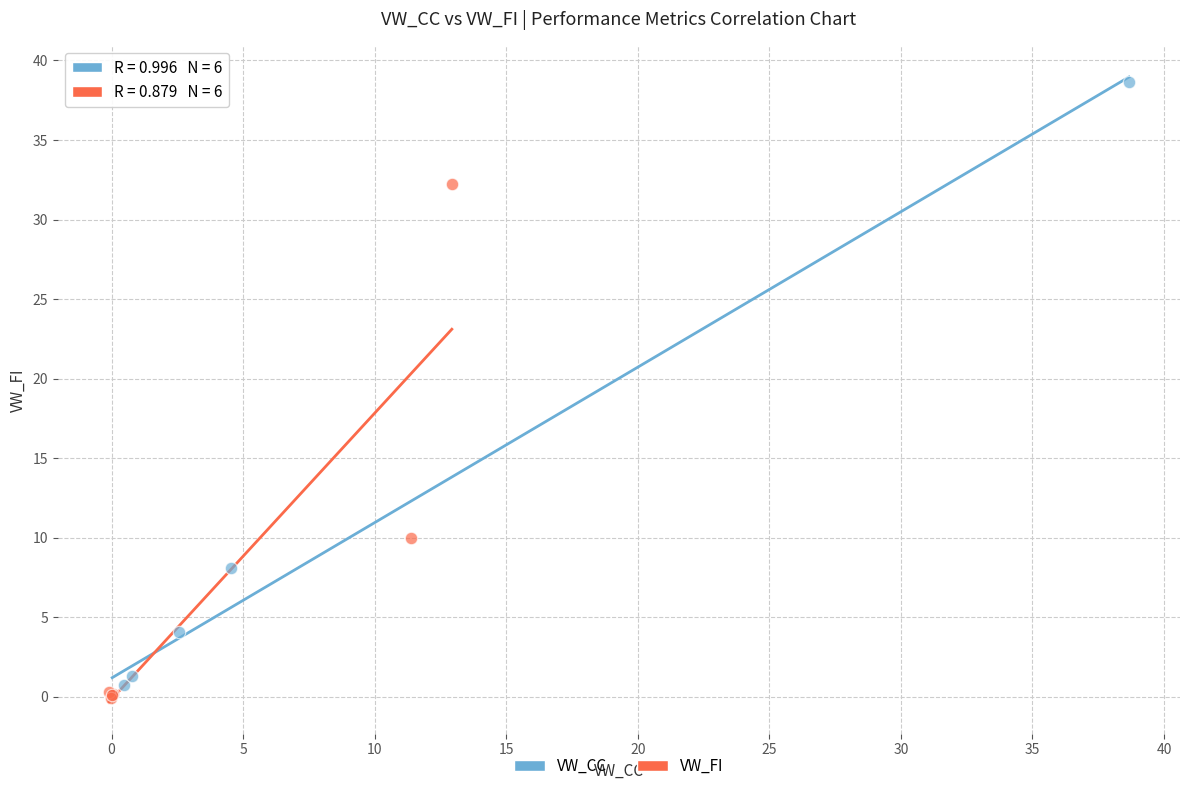

What are all the series names shown in the legend?

VW_CC, VW_FI